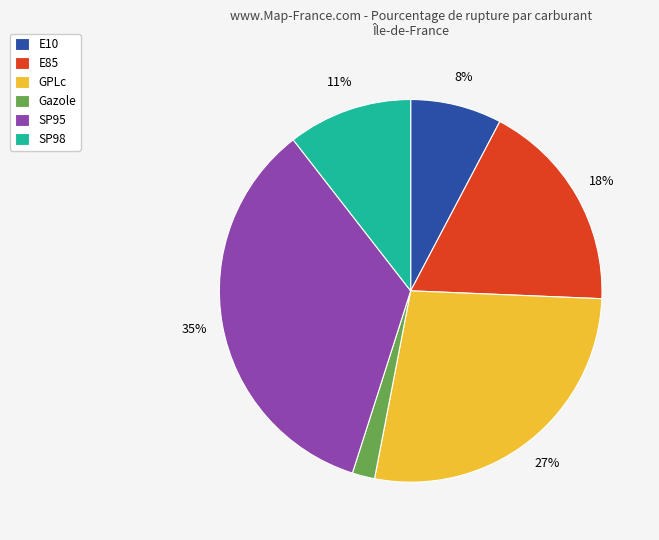

Is it true that GPLc is 27% of the pie?

True